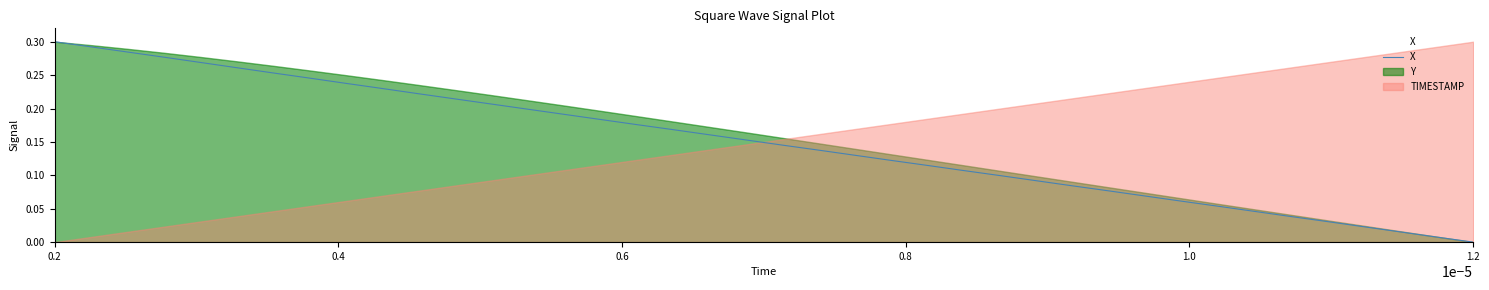

True or false: X and TIMESTAMP cross at least once.

True